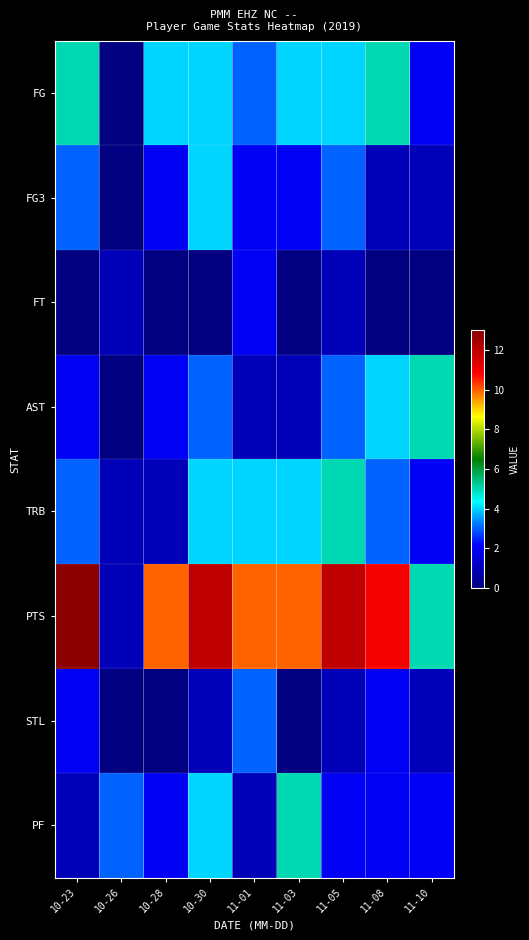

Rank the series by their maximum value, from lowest to highest.

FT, STL, FG3, FG, AST, TRB, PF, PTS